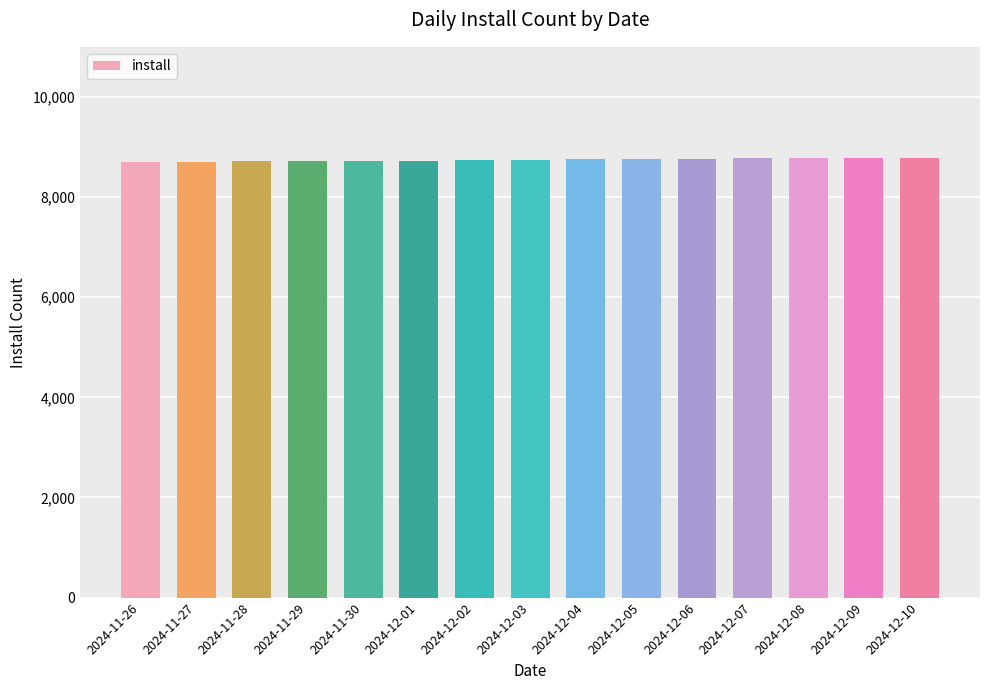

What is the value of the 7th bar from the left?

8741